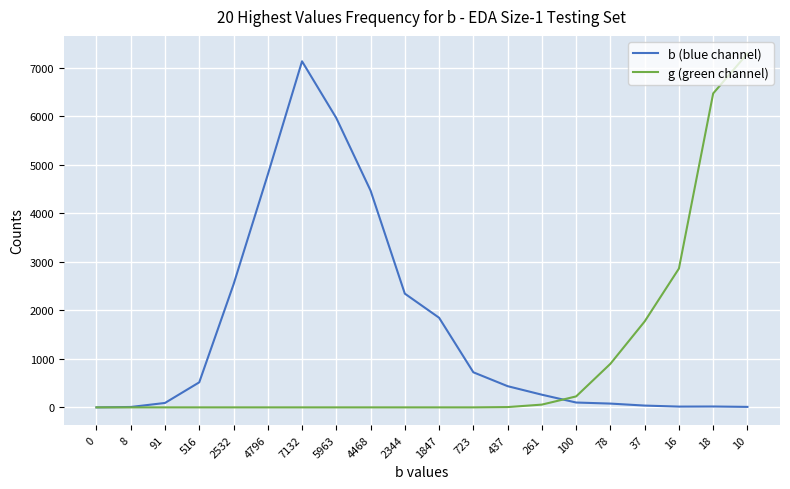

How many lines are shown in the chart?

2